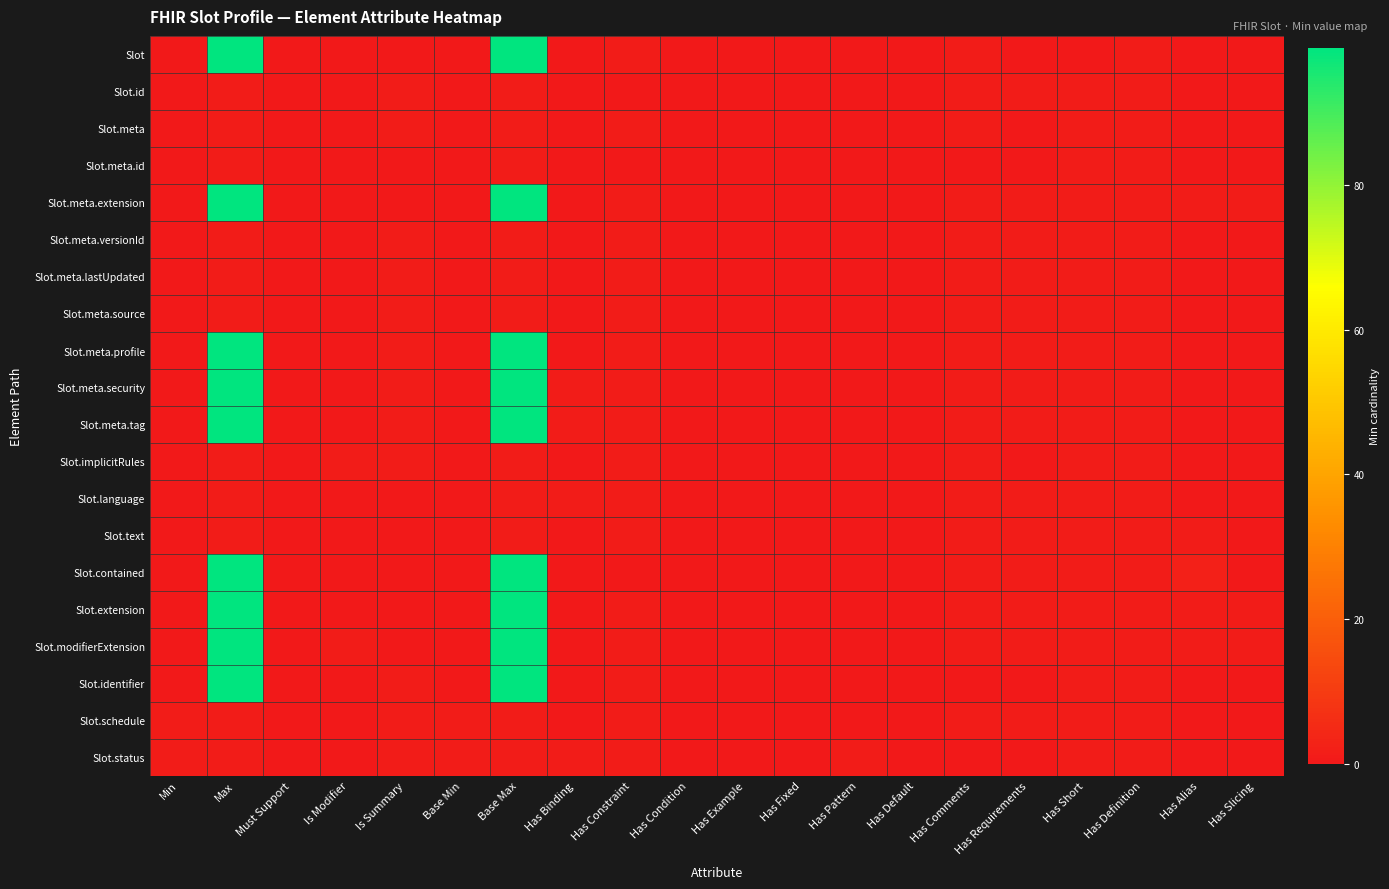

Reading left to right, extract all data points from this chart.

Slot: Min=0	Max=99	Must Support=0	Is Modifier=0	Is Summary=0	Base Min=0	Base Max=99	Has Binding=0	Has Constraint=1	Has Condition=0	Has Example=0	Has Fixed=0	Has Pattern=0	Has Default=0	Has Comments=1	Has Requirements=0	Has Short=0	Has Definition=1	Has Alias=0	Has Slicing=0
Slot.id: Min=0	Max=1	Must Support=0	Is Modifier=0	Is Summary=1	Base Min=0	Base Max=1	Has Binding=0	Has Constraint=0	Has Condition=0	Has Example=0	Has Fixed=0	Has Pattern=0	Has Default=0	Has Comments=1	Has Requirements=1	Has Short=1	Has Definition=1	Has Alias=0	Has Slicing=0
Slot.meta: Min=0	Max=1	Must Support=0	Is Modifier=0	Is Summary=1	Base Min=0	Base Max=1	Has Binding=0	Has Constraint=1	Has Condition=0	Has Example=0	Has Fixed=0	Has Pattern=0	Has Default=0	Has Comments=1	Has Requirements=0	Has Short=1	Has Definition=1	Has Alias=0	Has Slicing=0
Slot.meta.id: Min=0	Max=1	Must Support=0	Is Modifier=0	Is Summary=0	Base Min=0	Base Max=1	Has Binding=0	Has Constraint=0	Has Condition=0	Has Example=0	Has Fixed=0	Has Pattern=0	Has Default=0	Has Comments=0	Has Requirements=0	Has Short=1	Has Definition=1	Has Alias=0	Has Slicing=0
Slot.meta.extension: Min=0	Max=99	Must Support=0	Is Modifier=0	Is Summary=0	Base Min=0	Base Max=99	Has Binding=0	Has Constraint=1	Has Condition=0	Has Example=0	Has Fixed=0	Has Pattern=0	Has Default=0	Has Comments=1	Has Requirements=1	Has Short=1	Has Definition=1	Has Alias=1	Has Slicing=1
Slot.meta.versionId: Min=0	Max=1	Must Support=0	Is Modifier=0	Is Summary=1	Base Min=0	Base Max=1	Has Binding=0	Has Constraint=1	Has Condition=0	Has Example=0	Has Fixed=0	Has Pattern=0	Has Default=0	Has Comments=1	Has Requirements=1	Has Short=1	Has Definition=1	Has Alias=0	Has Slicing=0
Slot.meta.lastUpdated: Min=0	Max=1	Must Support=0	Is Modifier=0	Is Summary=1	Base Min=0	Base Max=1	Has Binding=0	Has Constraint=1	Has Condition=0	Has Example=0	Has Fixed=0	Has Pattern=0	Has Default=0	Has Comments=1	Has Requirements=1	Has Short=1	Has Definition=1	Has Alias=0	Has Slicing=0
Slot.meta.source: Min=0	Max=1	Must Support=0	Is Modifier=0	Is Summary=1	Base Min=0	Base Max=1	Has Binding=0	Has Constraint=1	Has Condition=0	Has Example=0	Has Fixed=0	Has Pattern=0	Has Default=0	Has Comments=1	Has Requirements=1	Has Short=1	Has Definition=1	Has Alias=0	Has Slicing=0
Slot.meta.profile: Min=0	Max=99	Must Support=0	Is Modifier=0	Is Summary=1	Base Min=0	Base Max=99	Has Binding=0	Has Constraint=1	Has Condition=0	Has Example=0	Has Fixed=0	Has Pattern=0	Has Default=0	Has Comments=1	Has Requirements=1	Has Short=1	Has Definition=1	Has Alias=0	Has Slicing=0
Slot.meta.security: Min=0	Max=99	Must Support=0	Is Modifier=0	Is Summary=1	Base Min=0	Base Max=99	Has Binding=1	Has Constraint=1	Has Condition=0	Has Example=0	Has Fixed=0	Has Pattern=0	Has Default=0	Has Comments=1	Has Requirements=1	Has Short=1	Has Definition=1	Has Alias=0	Has Slicing=0
Slot.meta.tag: Min=0	Max=99	Must Support=0	Is Modifier=0	Is Summary=1	Base Min=0	Base Max=99	Has Binding=1	Has Constraint=1	Has Condition=0	Has Example=0	Has Fixed=0	Has Pattern=0	Has Default=0	Has Comments=1	Has Requirements=1	Has Short=1	Has Definition=1	Has Alias=0	Has Slicing=0
Slot.implicitRules: Min=0	Max=1	Must Support=0	Is Modifier=1	Is Summary=1	Base Min=0	Base Max=1	Has Binding=0	Has Constraint=1	Has Condition=0	Has Example=0	Has Fixed=0	Has Pattern=0	Has Default=0	Has Comments=1	Has Requirements=0	Has Short=1	Has Definition=1	Has Alias=0	Has Slicing=0
Slot.language: Min=0	Max=1	Must Support=0	Is Modifier=0	Is Summary=0	Base Min=0	Base Max=1	Has Binding=1	Has Constraint=1	Has Condition=0	Has Example=0	Has Fixed=0	Has Pattern=0	Has Default=0	Has Comments=1	Has Requirements=1	Has Short=1	Has Definition=1	Has Alias=0	Has Slicing=0
Slot.text: Min=0	Max=1	Must Support=0	Is Modifier=0	Is Summary=0	Base Min=0	Base Max=1	Has Binding=0	Has Constraint=1	Has Condition=0	Has Example=0	Has Fixed=0	Has Pattern=0	Has Default=0	Has Comments=1	Has Requirements=1	Has Short=1	Has Definition=1	Has Alias=1	Has Slicing=0
Slot.contained: Min=0	Max=99	Must Support=0	Is Modifier=0	Is Summary=0	Base Min=0	Base Max=99	Has Binding=0	Has Constraint=0	Has Condition=0	Has Example=0	Has Fixed=0	Has Pattern=0	Has Default=0	Has Comments=1	Has Requirements=1	Has Short=1	Has Definition=1	Has Alias=2	Has Slicing=0
Slot.extension: Min=0	Max=99	Must Support=0	Is Modifier=0	Is Summary=0	Base Min=0	Base Max=99	Has Binding=0	Has Constraint=1	Has Condition=0	Has Example=0	Has Fixed=0	Has Pattern=0	Has Default=0	Has Comments=1	Has Requirements=1	Has Short=1	Has Definition=1	Has Alias=1	Has Slicing=1
Slot.modifierExtension: Min=0	Max=99	Must Support=0	Is Modifier=1	Is Summary=0	Base Min=0	Base Max=99	Has Binding=0	Has Constraint=1	Has Condition=0	Has Example=0	Has Fixed=0	Has Pattern=0	Has Default=0	Has Comments=1	Has Requirements=1	Has Short=1	Has Definition=1	Has Alias=1	Has Slicing=1
Slot.identifier: Min=0	Max=99	Must Support=0	Is Modifier=0	Is Summary=1	Base Min=0	Base Max=99	Has Binding=0	Has Constraint=1	Has Condition=0	Has Example=0	Has Fixed=0	Has Pattern=0	Has Default=0	Has Comments=0	Has Requirements=0	Has Short=1	Has Definition=1	Has Alias=0	Has Slicing=0
Slot.schedule: Min=1	Max=1	Must Support=0	Is Modifier=0	Is Summary=1	Base Min=1	Base Max=1	Has Binding=0	Has Constraint=1	Has Condition=0	Has Example=0	Has Fixed=0	Has Pattern=0	Has Default=0	Has Comments=1	Has Requirements=1	Has Short=1	Has Definition=1	Has Alias=0	Has Slicing=0
Slot.status: Min=1	Max=1	Must Support=0	Is Modifier=0	Is Summary=1	Base Min=1	Base Max=1	Has Binding=1	Has Constraint=1	Has Condition=0	Has Example=0	Has Fixed=0	Has Pattern=1	Has Default=0	Has Comments=0	Has Requirements=0	Has Short=1	Has Definition=1	Has Alias=0	Has Slicing=0